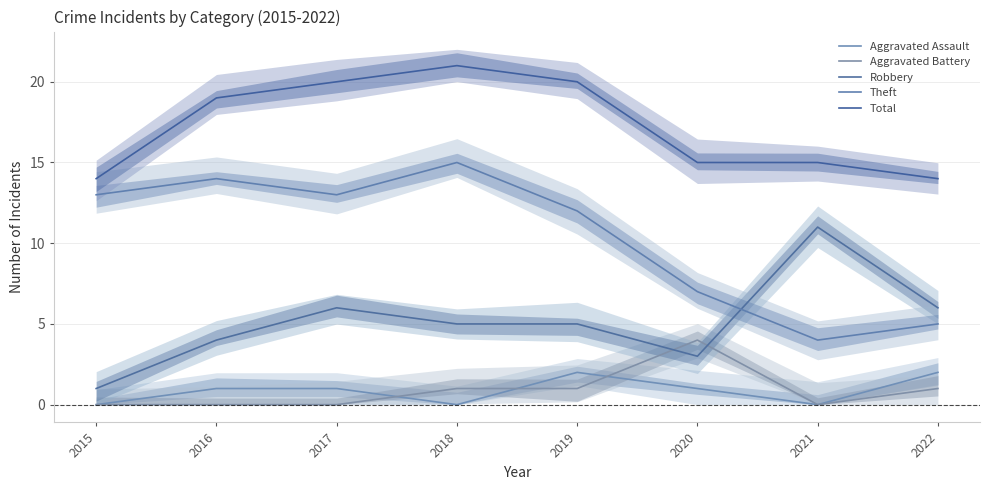

What is the spread (max minus min) of values at 2021?

15